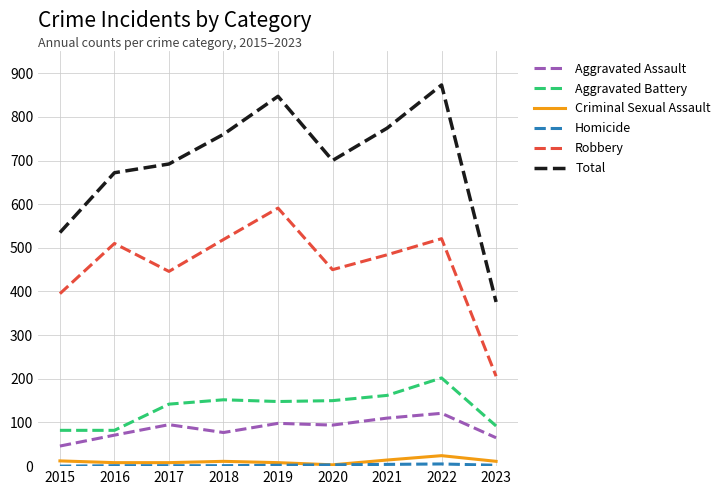

At which category does the chart reach its peak across all series?

2022